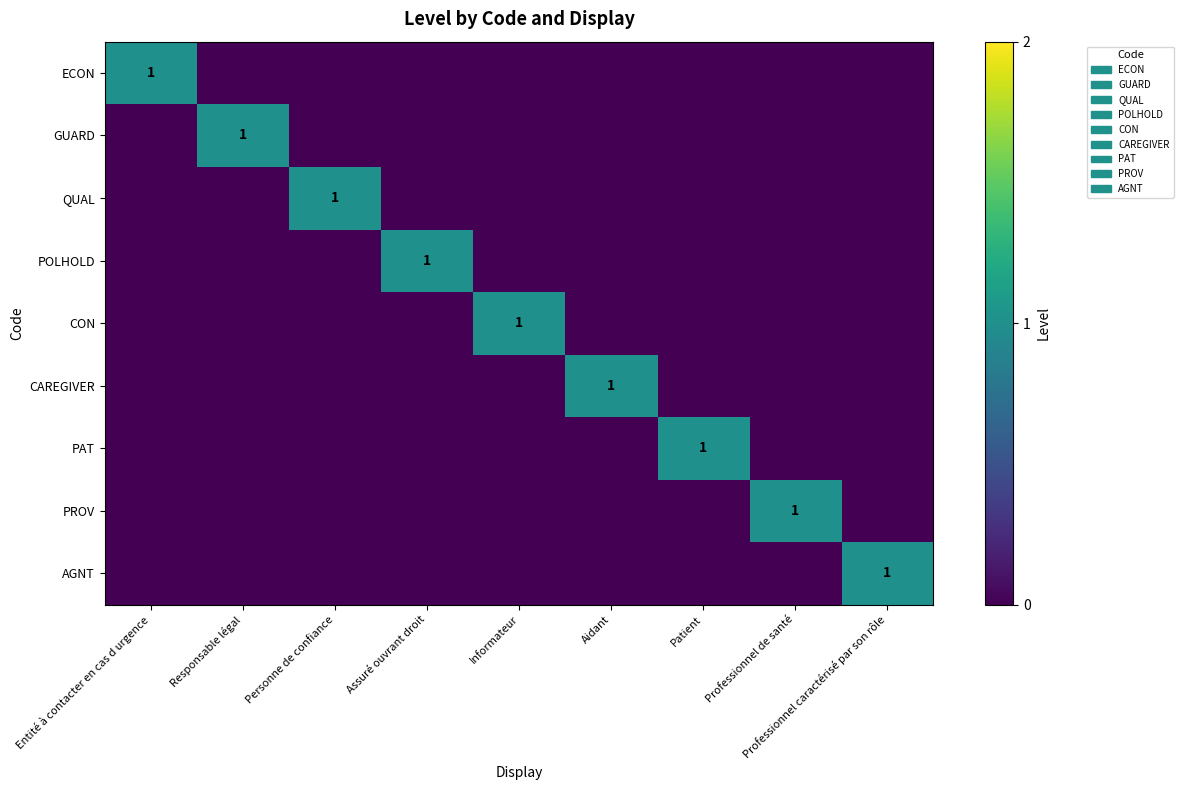

The value of PAT at Patient is 1. True or false?

True